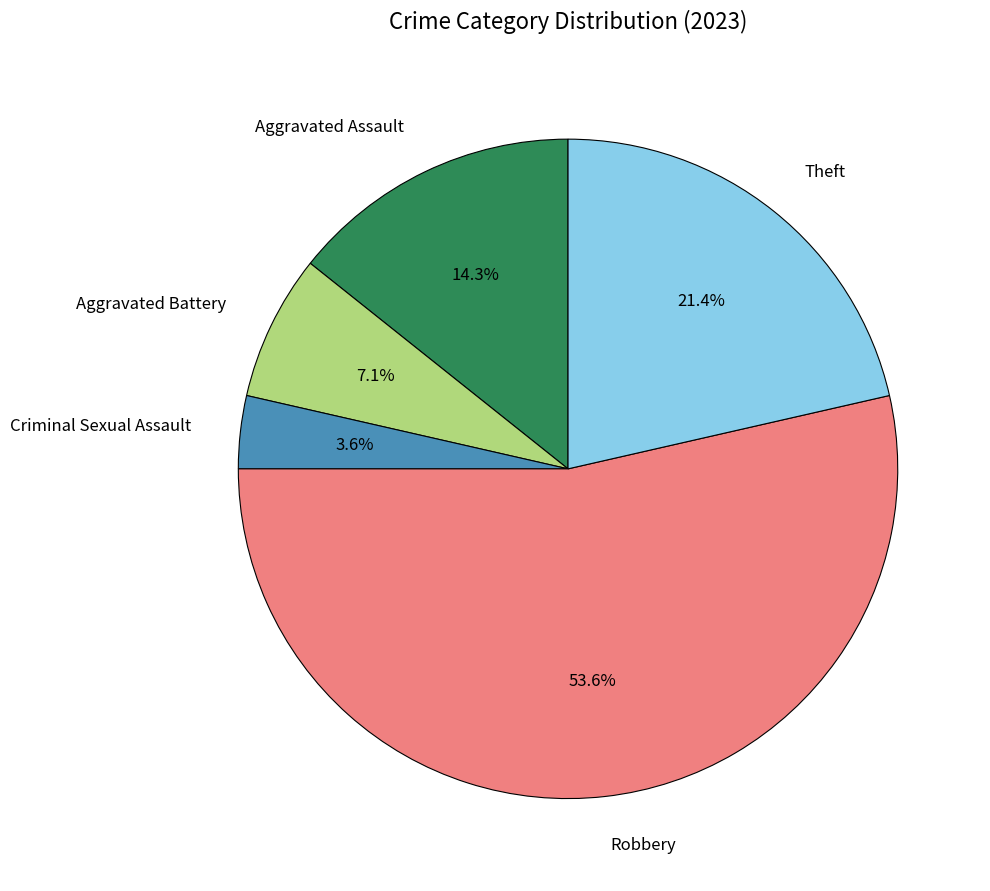

Rank the categories by value from lowest to highest.

Criminal Sexual Assault, Aggravated Battery, Aggravated Assault, Theft, Robbery